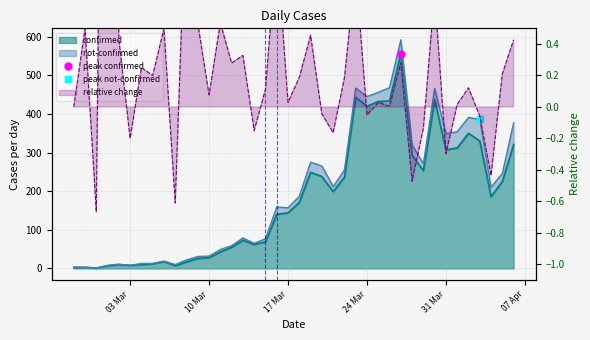

The chart shows a value of 10 at 2020-03-02. True or false?

True